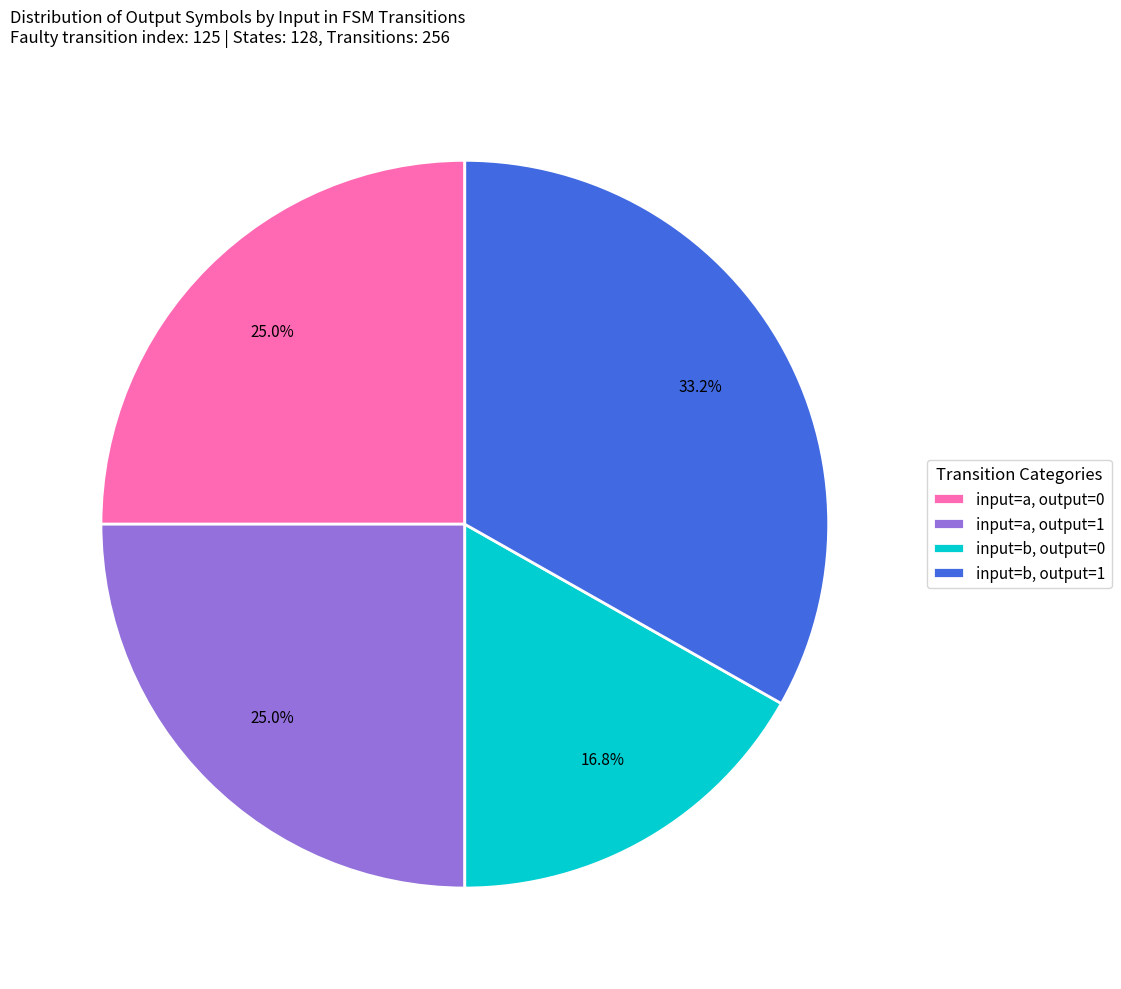

Which category has the smallest portion of the pie?

input=b, output=0